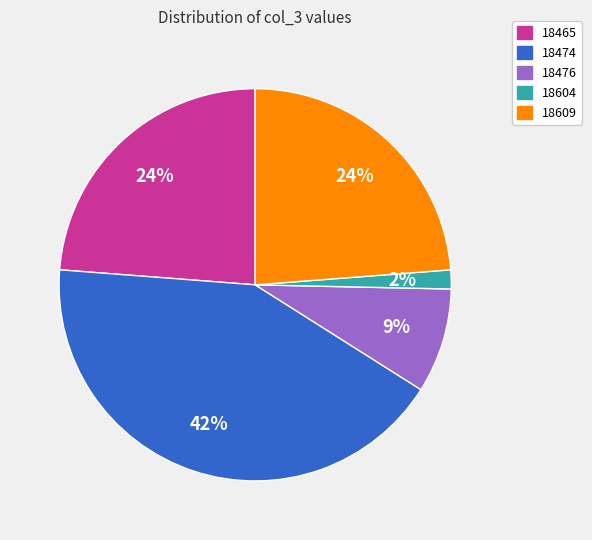

Which slice is the largest?

18474